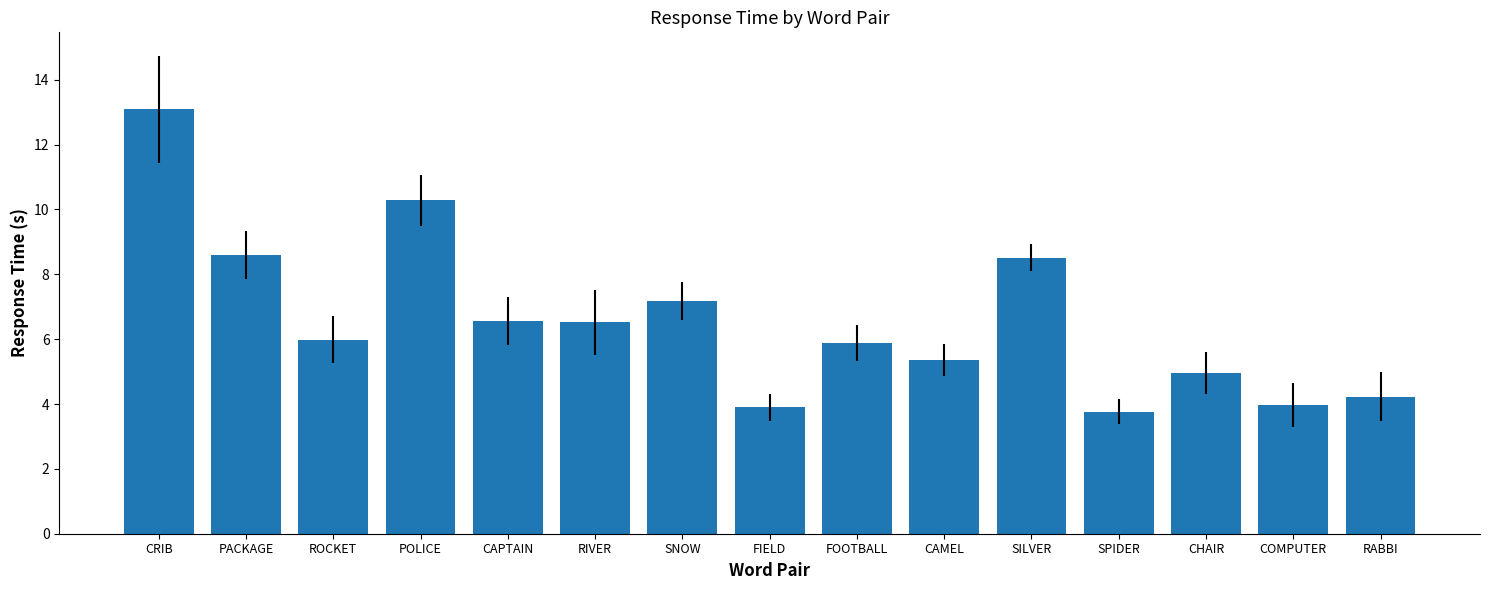

True or false: the data shows 6.6 at RABBI.

False